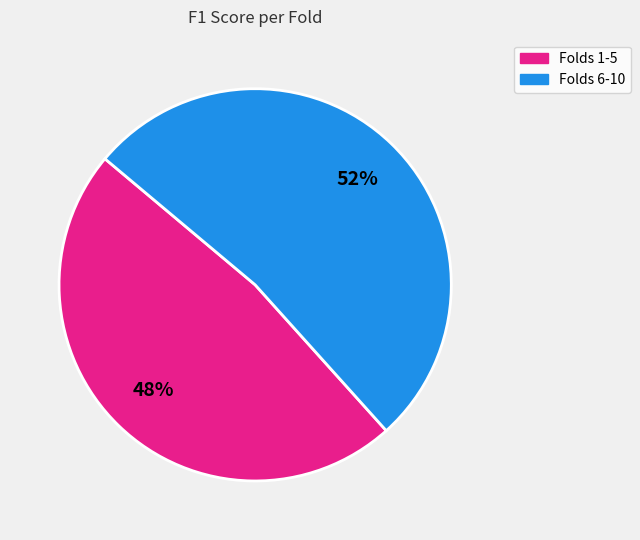

Combined, do Folds 6-10 and Folds 1-5 account for over 50%?

Yes